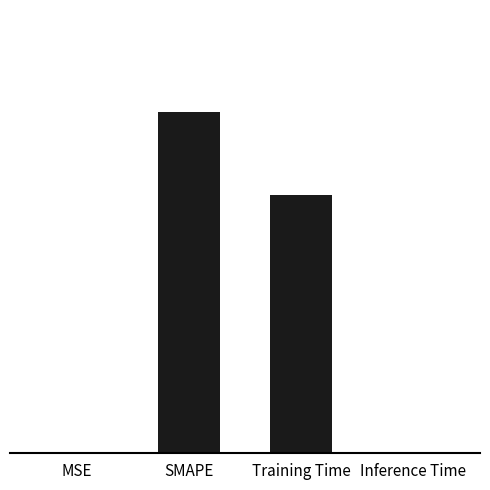

Which label corresponds to the smallest value in the chart?

MSE